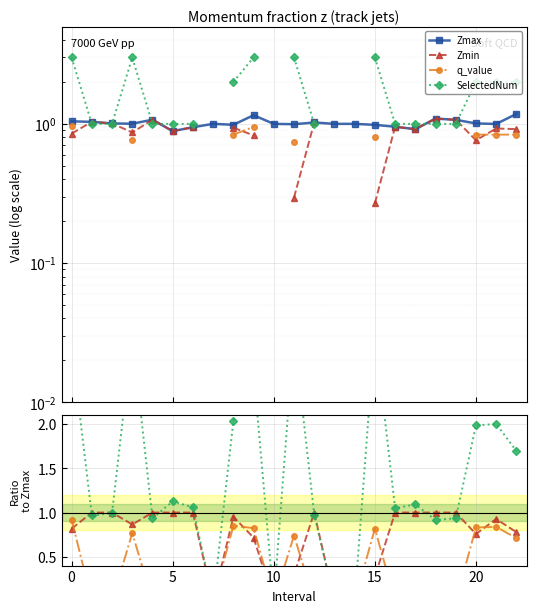

In Zmax, how many points are higher than both neighbors (excluding endpoints)?

5